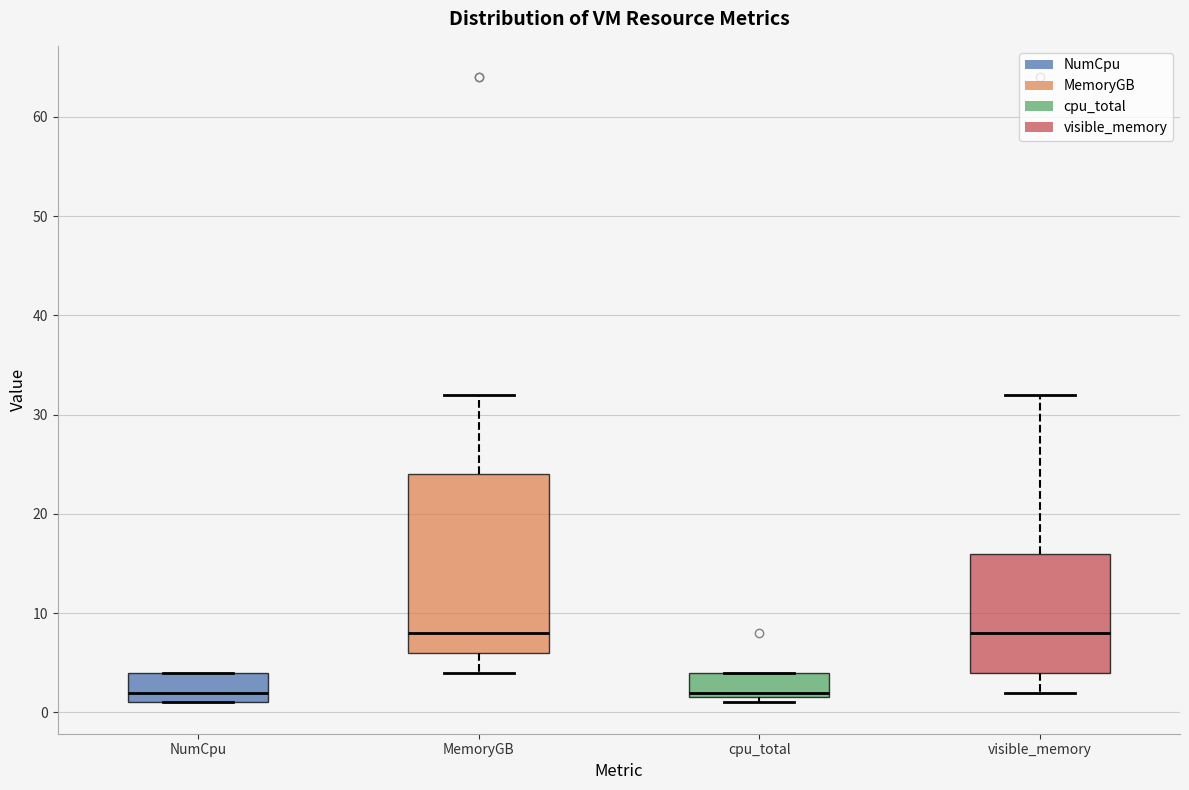

Which box is the tallest, from its lower edge to its upper edge?

MemoryGB